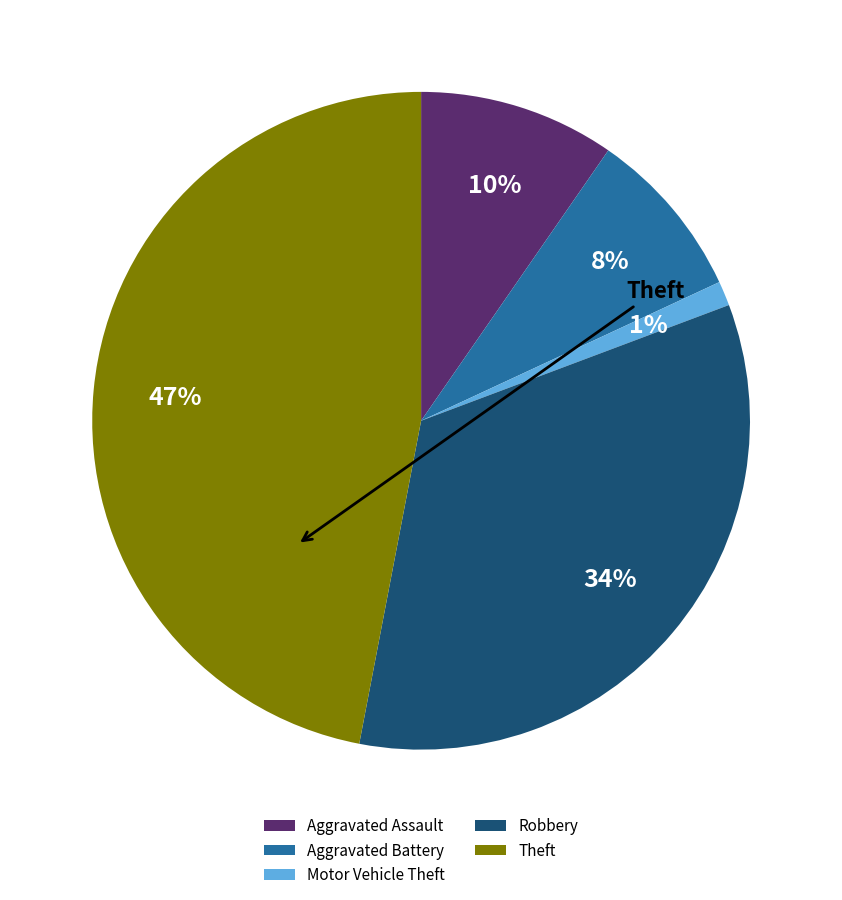

To the nearest percent, what is the average slice percentage?

20%